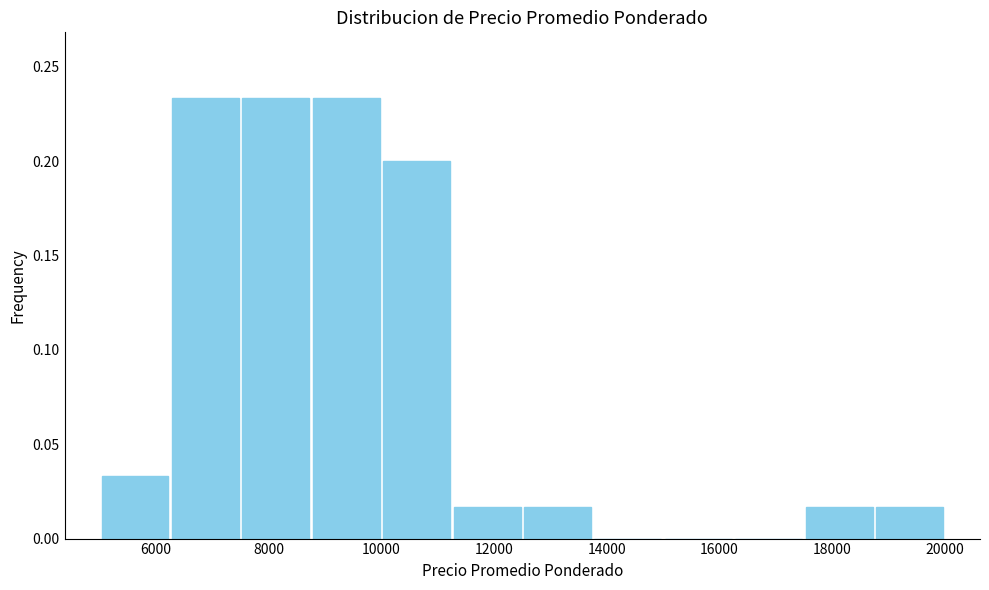

Reading left to right, list every bar in this chart as the range it spans on the x-axis followed by its height. Neither the bar edges nor the heights are printed on the chart, so give them approximately, as read against the axes.

5000 to 6250: 0.035
6250 to 7500: 0.235
7500 to 8750: 0.235
8750 to 10000: 0.235
10000 to 11250: 0.200
11250 to 12500: 0.015
12500 to 13750: 0.015
13750 to 15000: 0
15000 to 16250: 0
16250 to 17500: 0
17500 to 18750: 0.015
18750 to 20000: 0.015